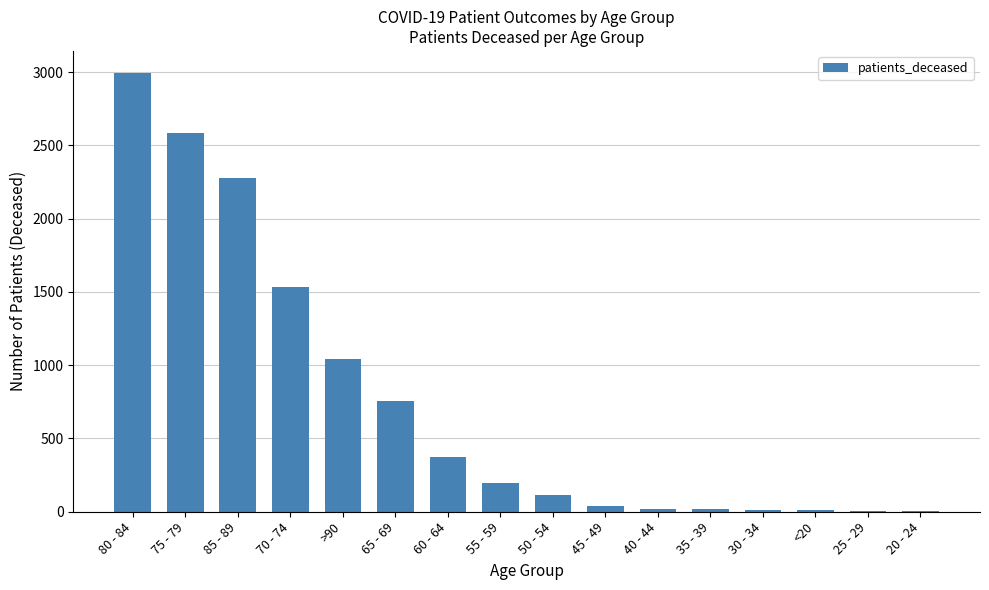

What is the sum of all values?

11982